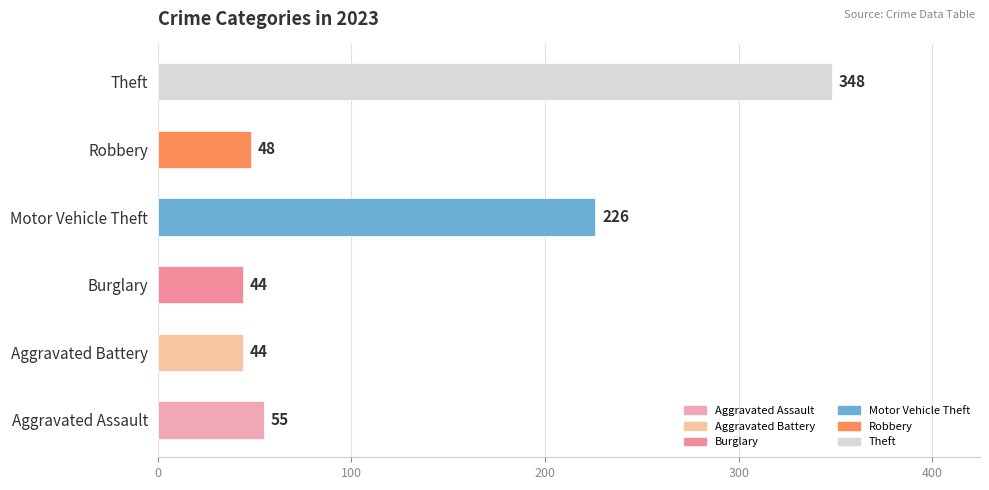

Which category has the highest value across all series?

Theft